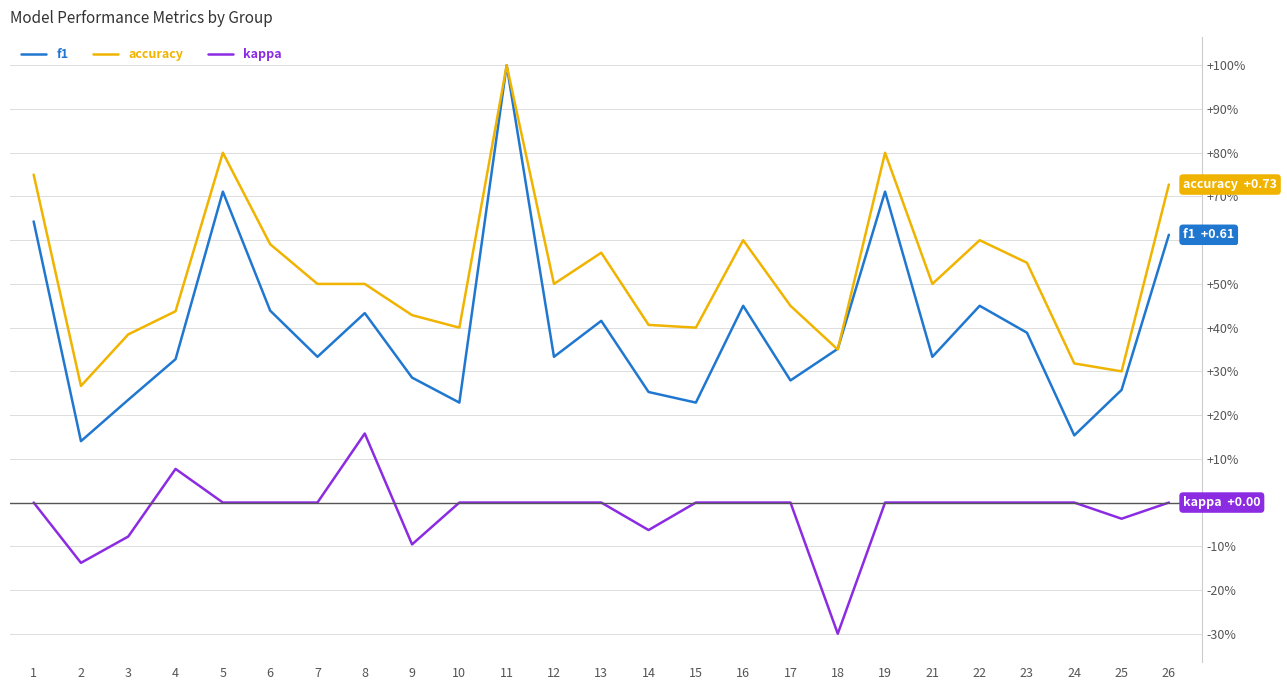

What are all the series names shown in the legend?

f1, accuracy, kappa